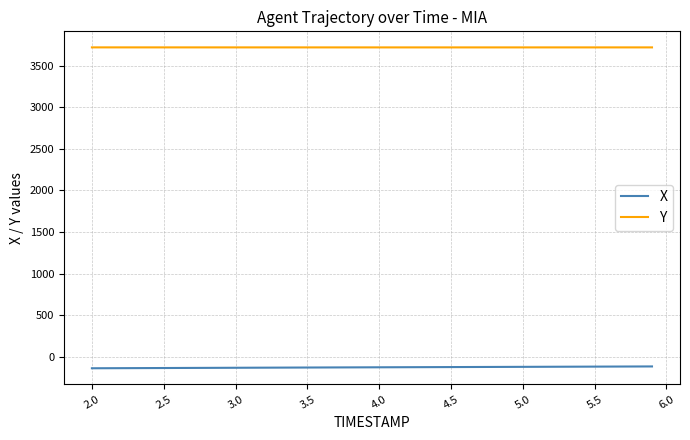

True or false: X and Y intersect in this chart.

False